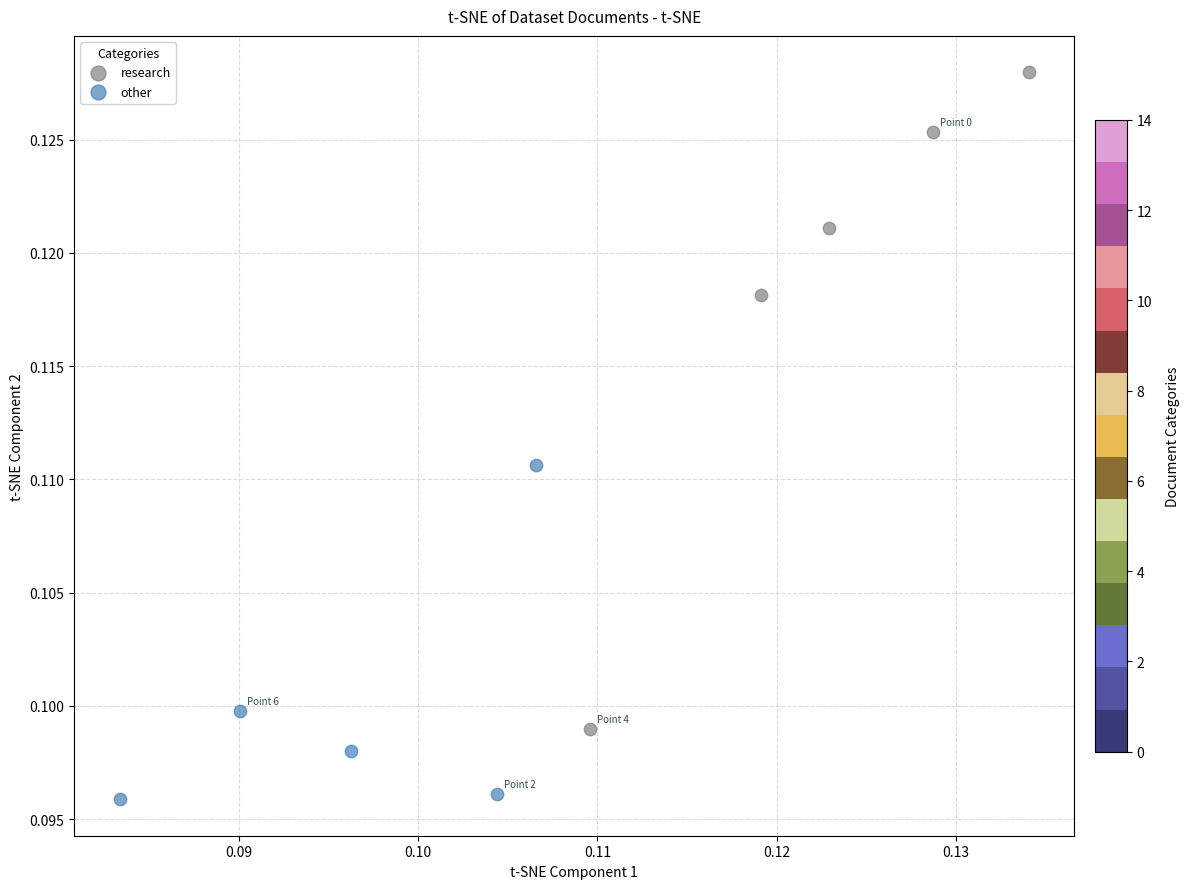

Which series reaches the minimum Y coordinate?

other